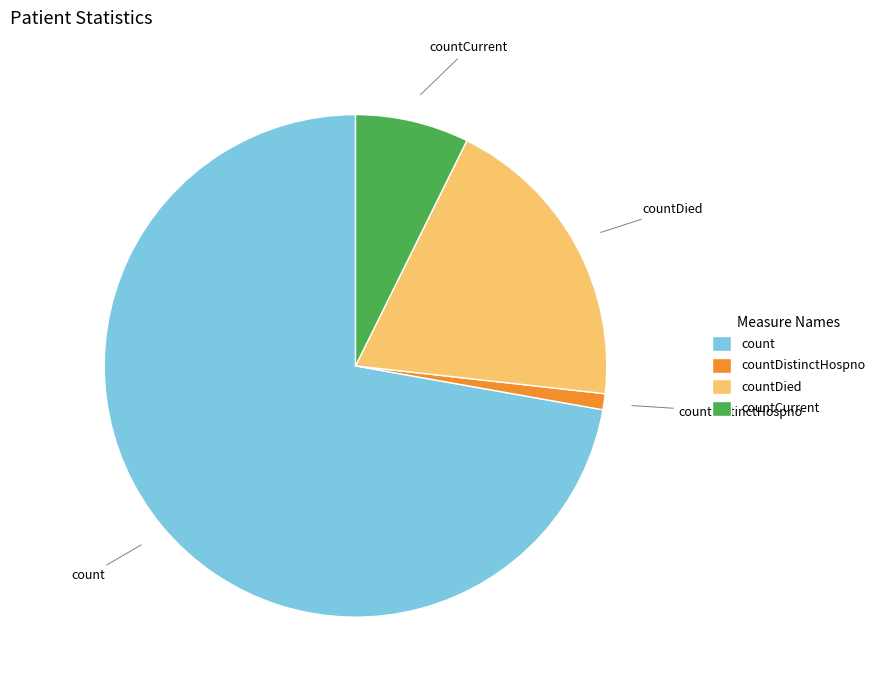

Between count and countDied, which is larger?

count